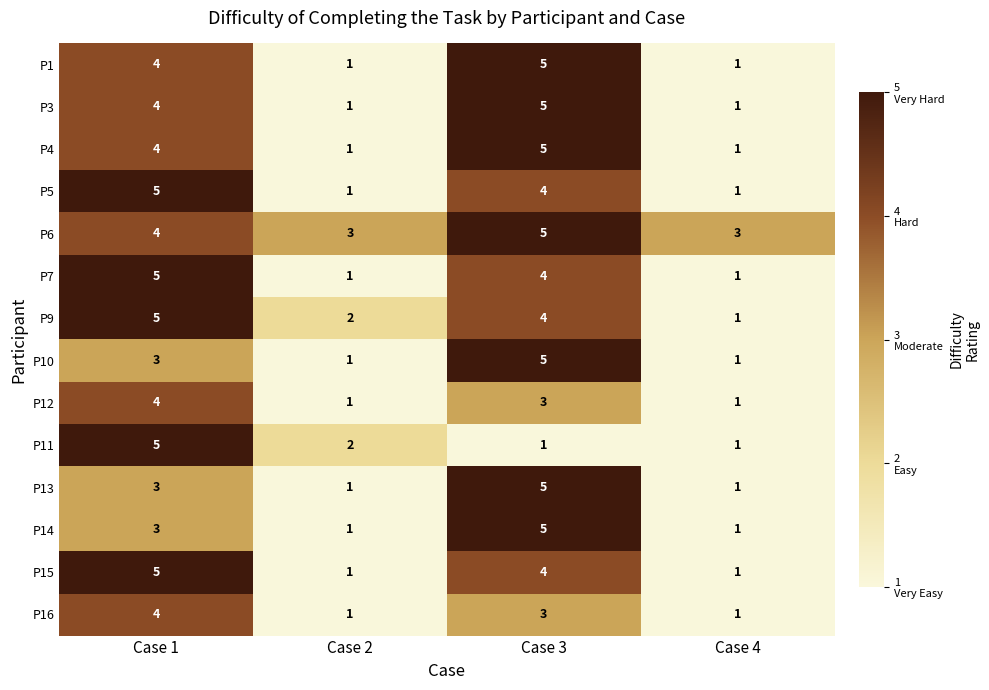

Which series changed the most between Case 1 and Case 3?

P11